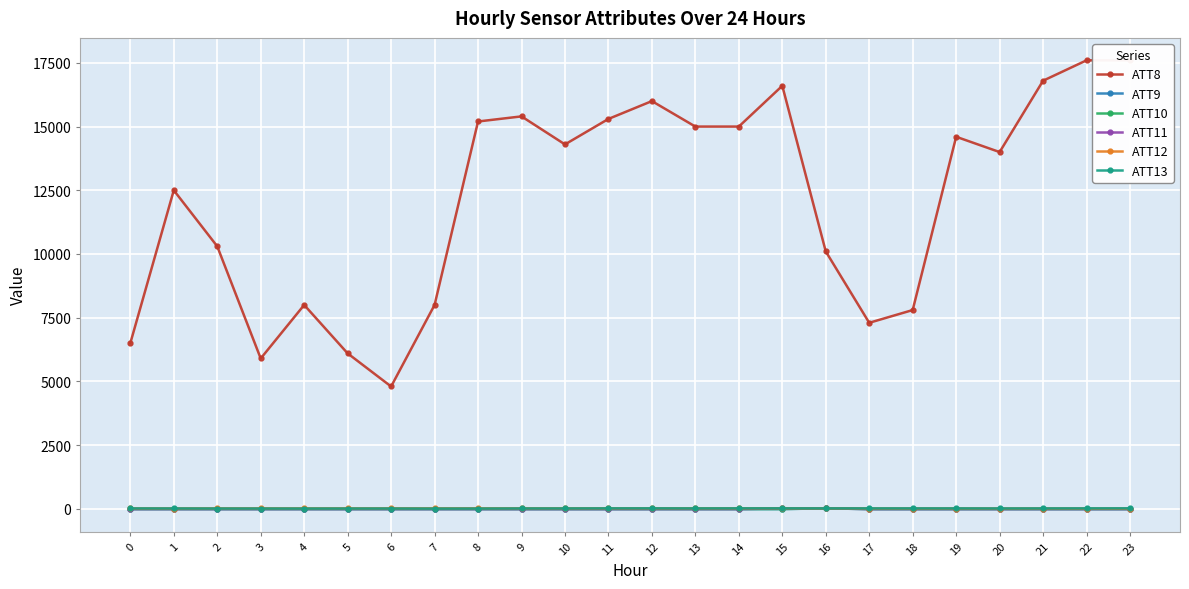

What is the average value of the ATT9 series?

-8.8